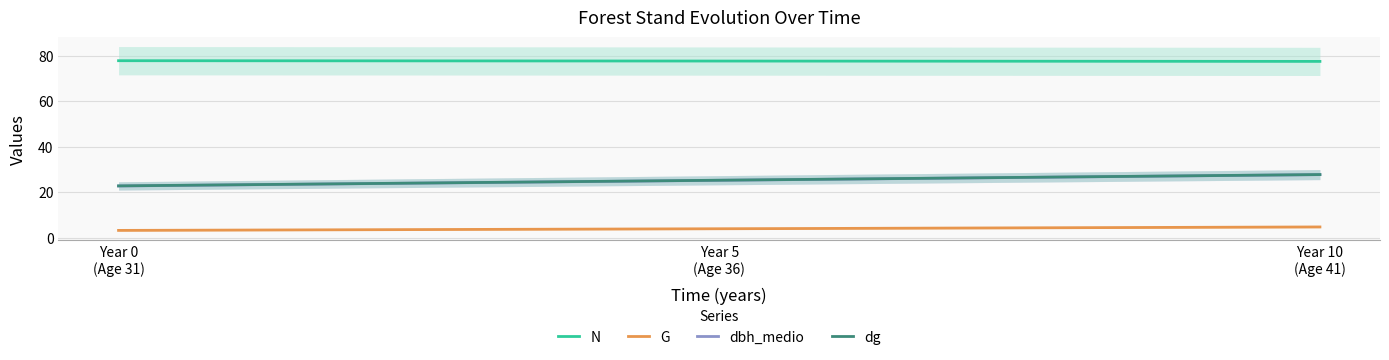

What are all the series names shown in the legend?

N, G, dbh_medio, dg